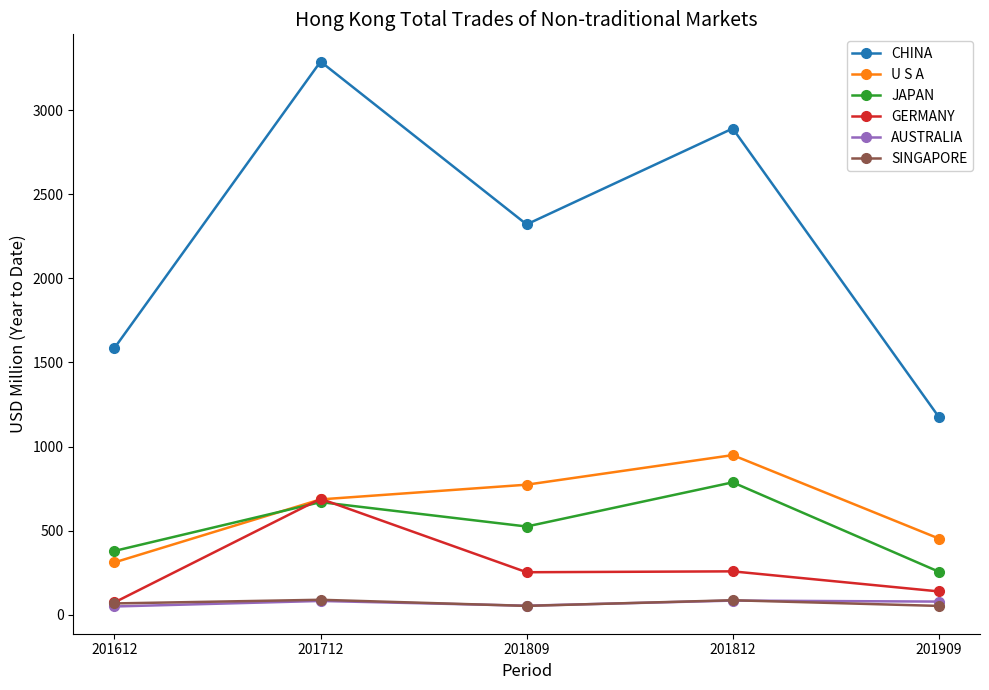

Is it true that CHINA equals 701.4 at 201809?

False